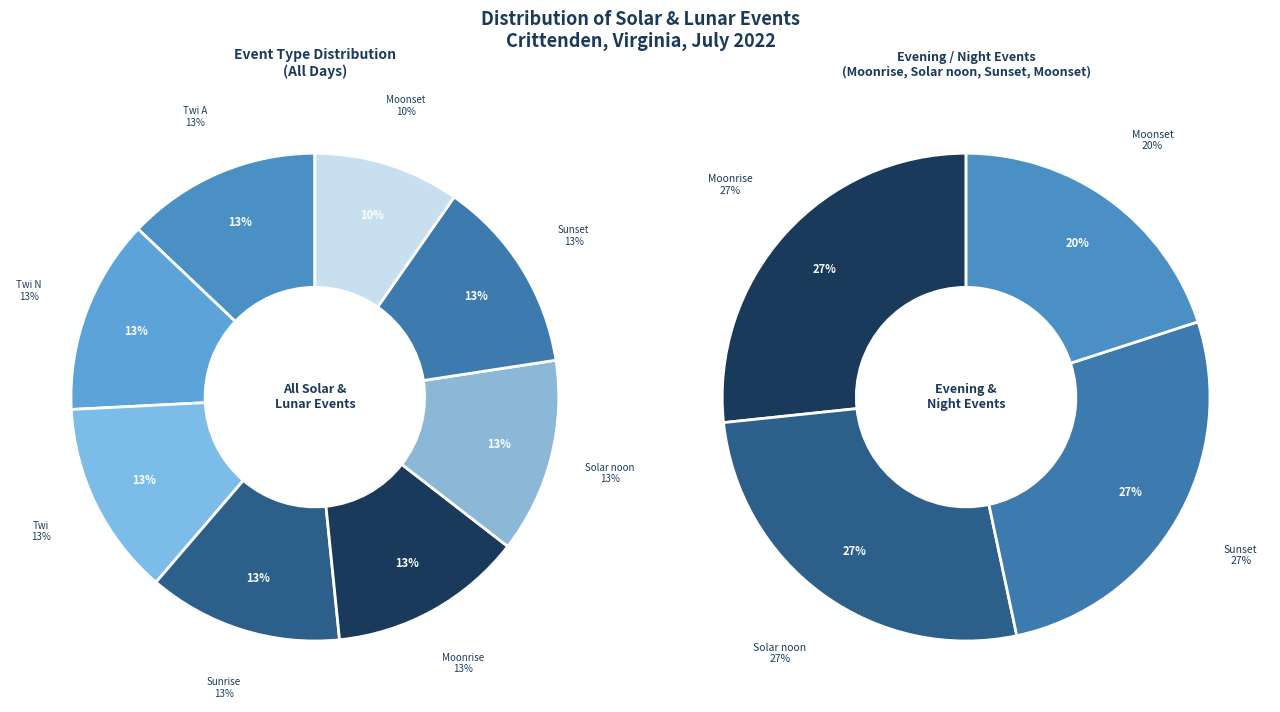

How many segments does this pie chart have?

8